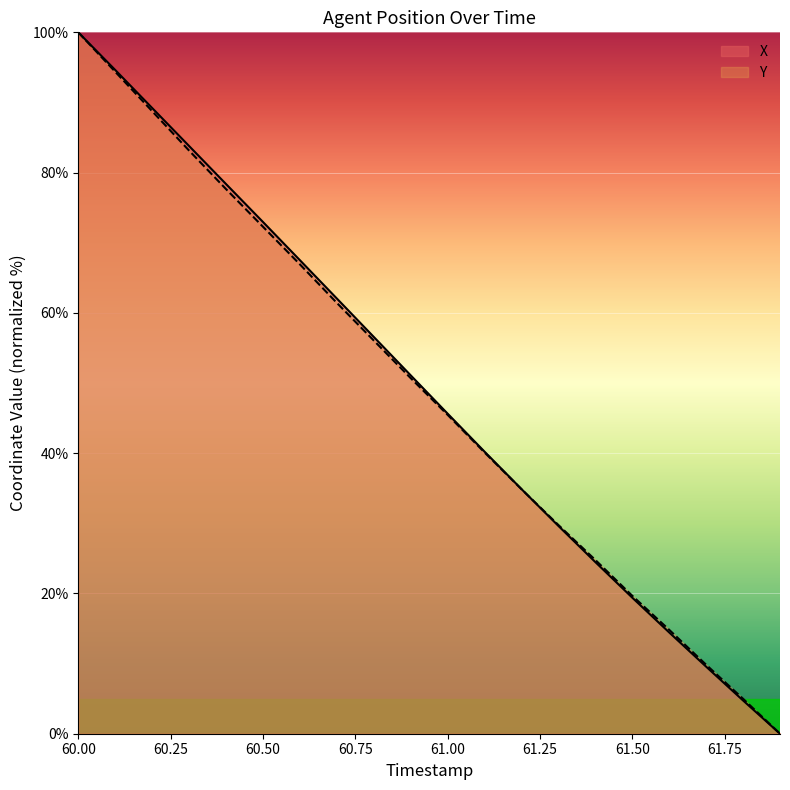

The value of Y at 60.00 is 21.1. True or false?

False